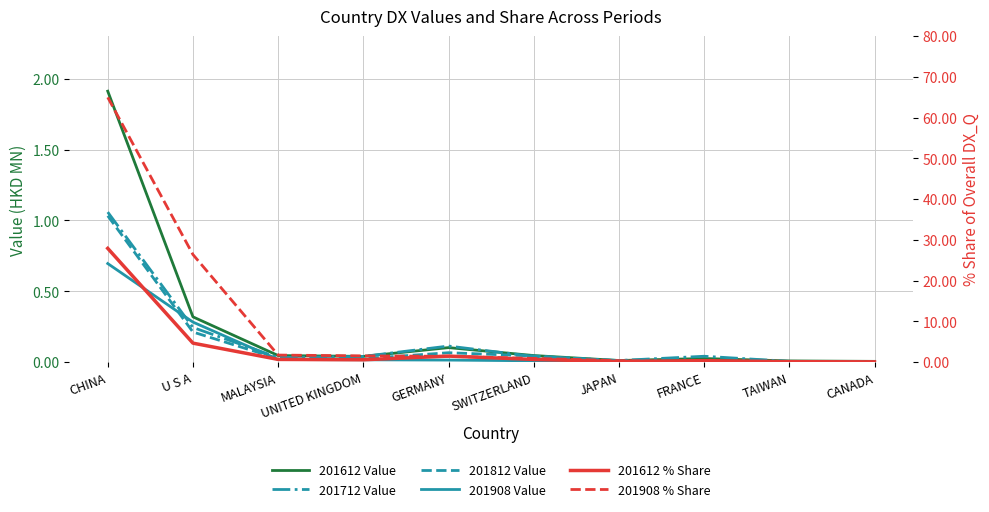

Reading right to left, transcribe all the data shown in this chart.

201612 Value: 0.0	0.0	0.0	0.0	0.0	0.1	0.0	0.0	0.3	1.9
201712 Value: 0.0	0.0	0.0	0.0	0.0	0.1	0.0	0.0	0.2	1.1
201812 Value: 0.0	0.0	0.0	0.0	0.0	0.1	0.0	0.0	0.2	1.0
201908 Value: 0.0	0.0	0.0	0.0	0.0	0.0	0.0	0.0	0.3	0.7
201612 % Share: 0.1	0.1	0.4	0.2	0.7	1.5	0.6	0.7	4.7	27.9
201908 % Share: 0.1	0.1	0.0	0.4	0.9	1.4	1.6	1.8	26.4	65.0